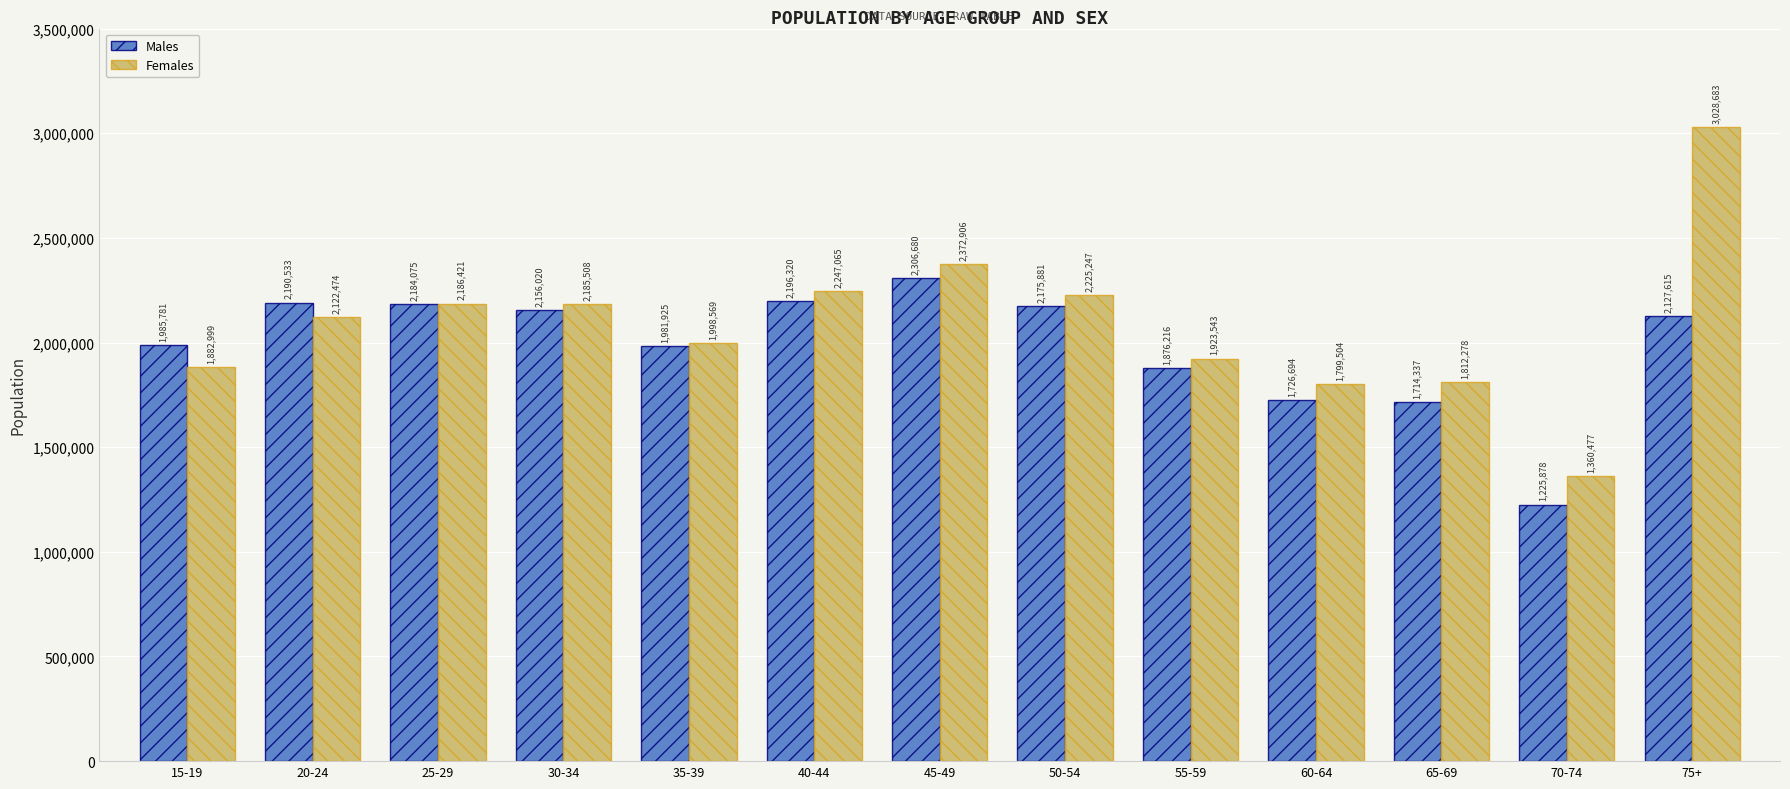

List the series in order of their overall mean, lowest first.

Males, Females